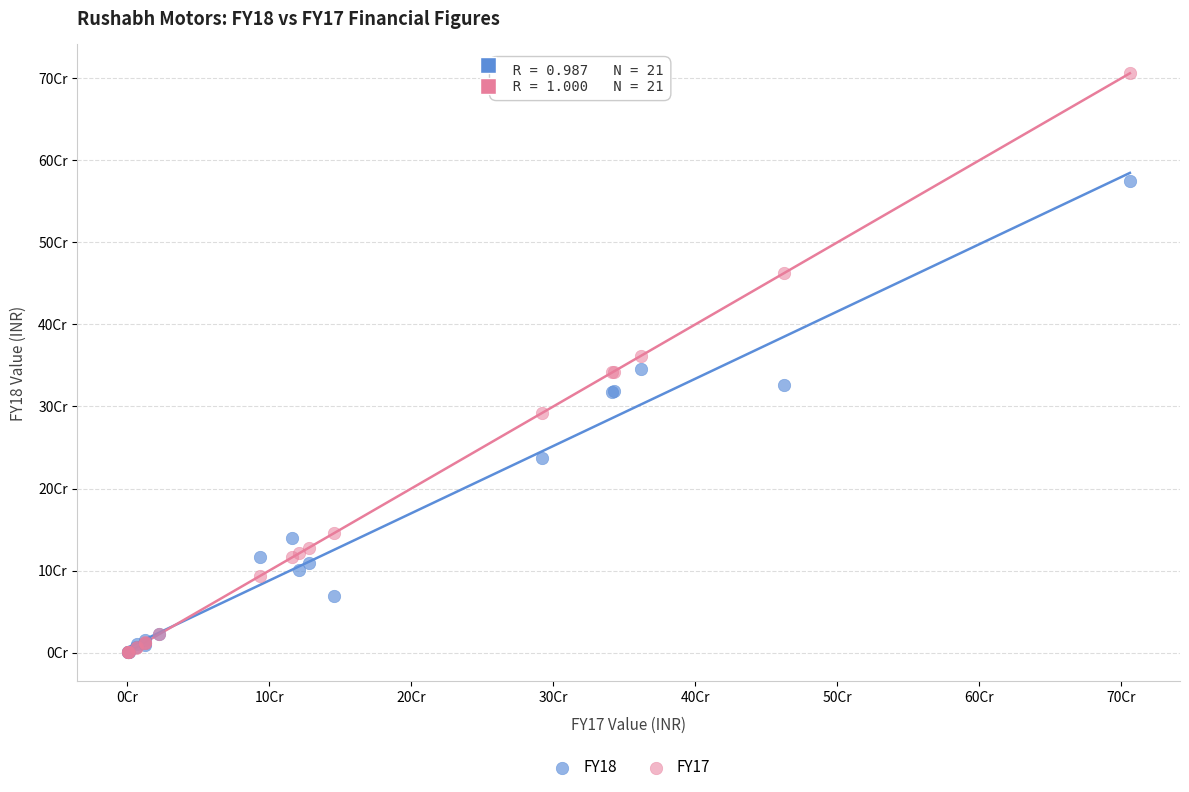

What are all the series names shown in the legend?

FY18, FY17